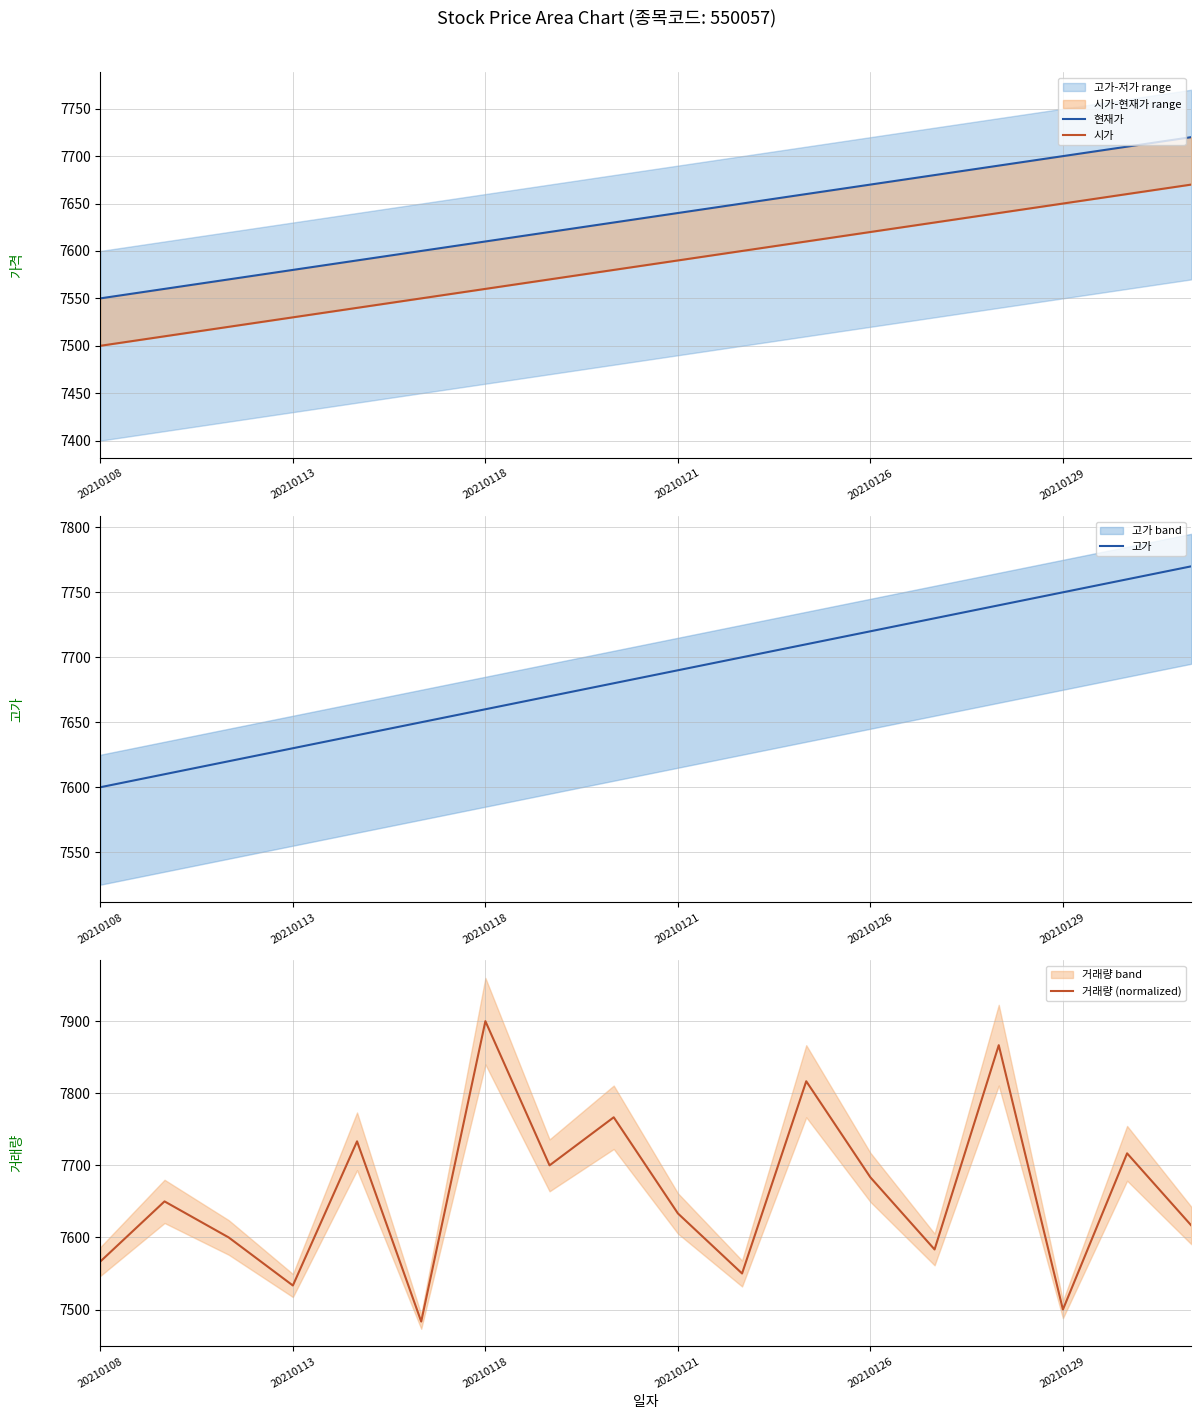

Does the chart have visible grid lines?

Yes